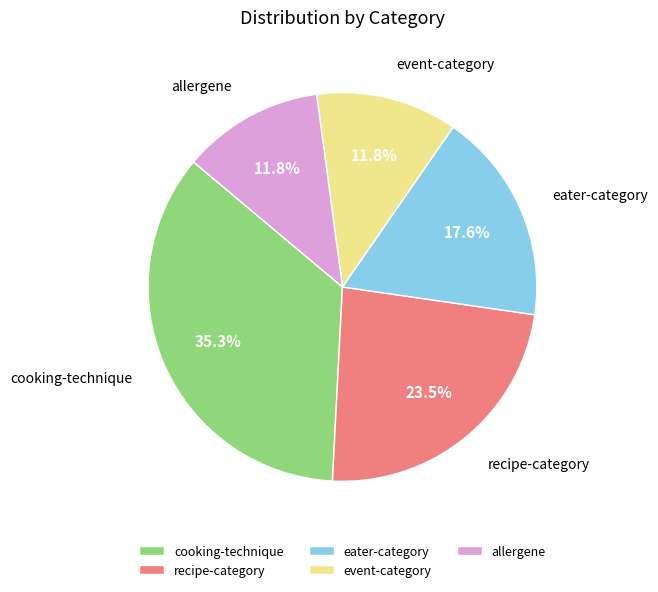

Does any single category account for the majority?

No